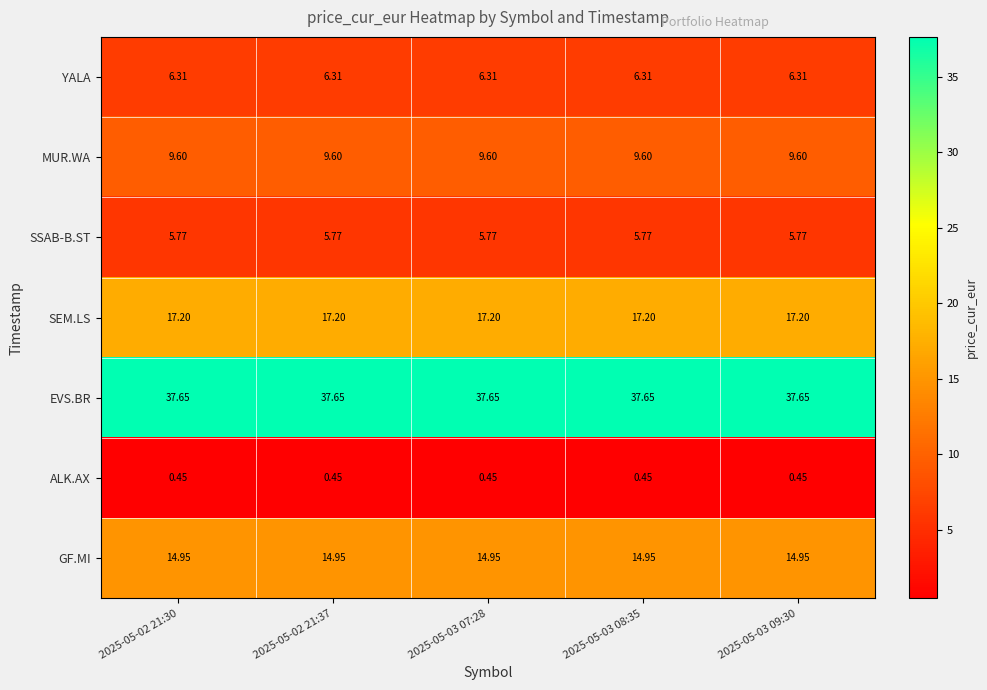

At 2025-05-03 08:35, list the series in order from smallest to largest.

ALK.AX, SSAB-B.ST, YALA, MUR.WA, GF.MI, SEM.LS, EVS.BR